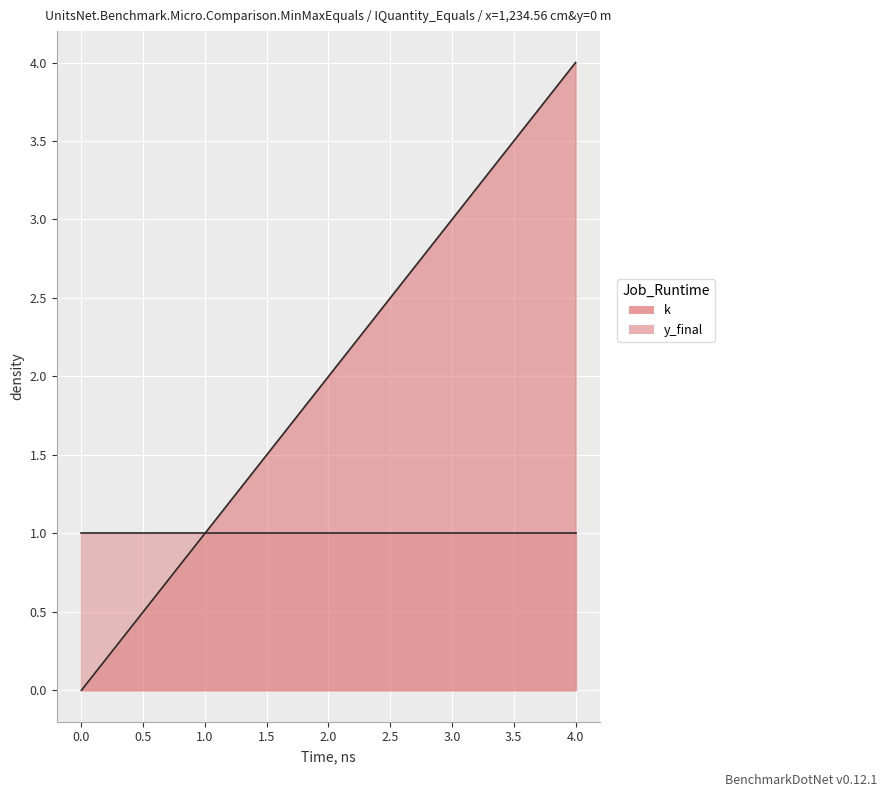

Reading left to right, extract all data points from this chart.

0=0	1=1	2=2	3=3	4=4